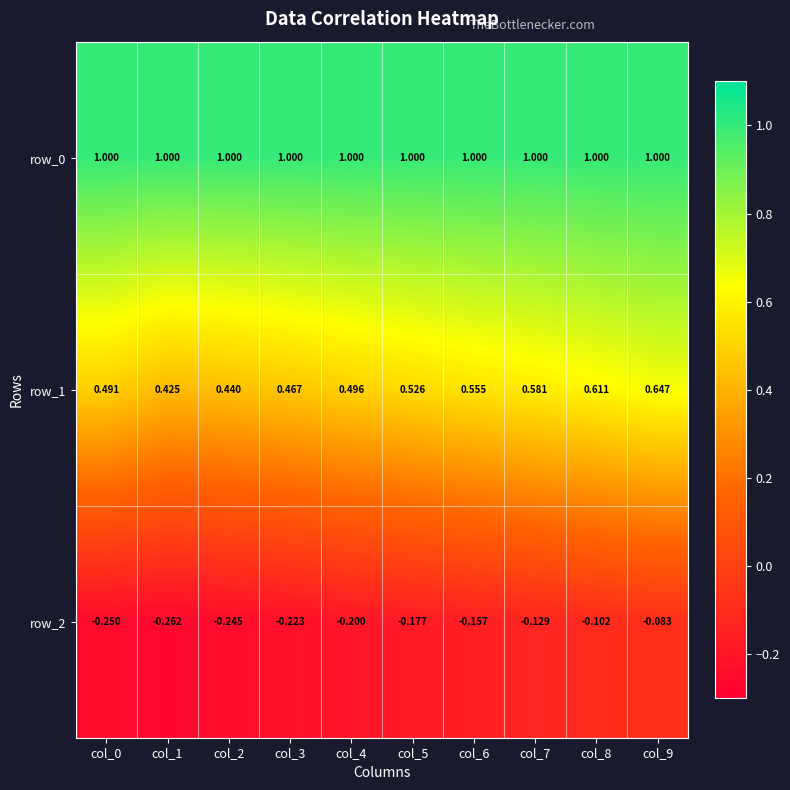

What is the sum of all row_1 values?

5.2